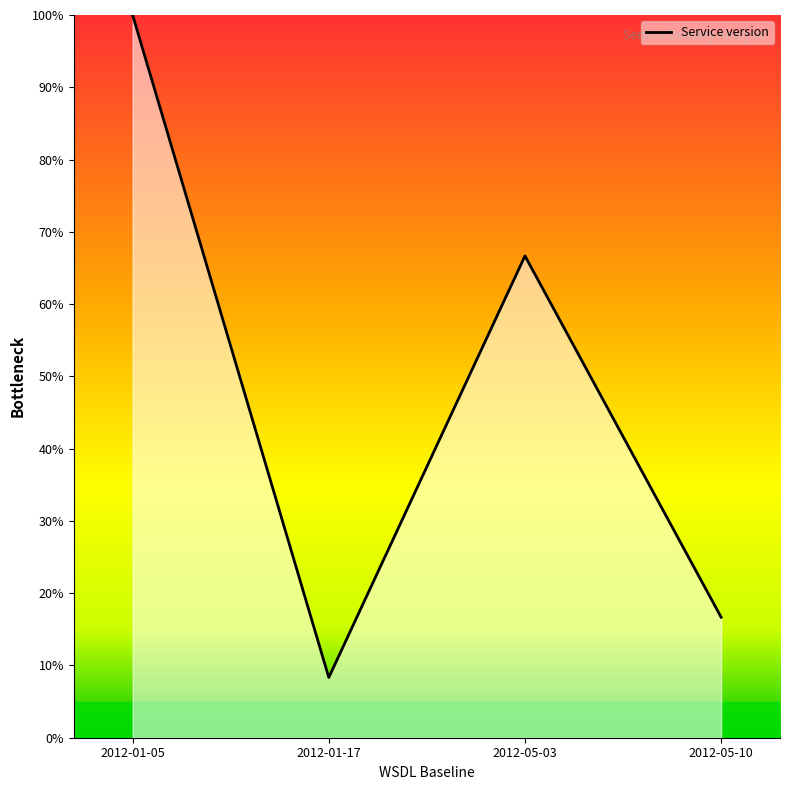

The value at 2012-01-05 is 100.0. True or false?

True